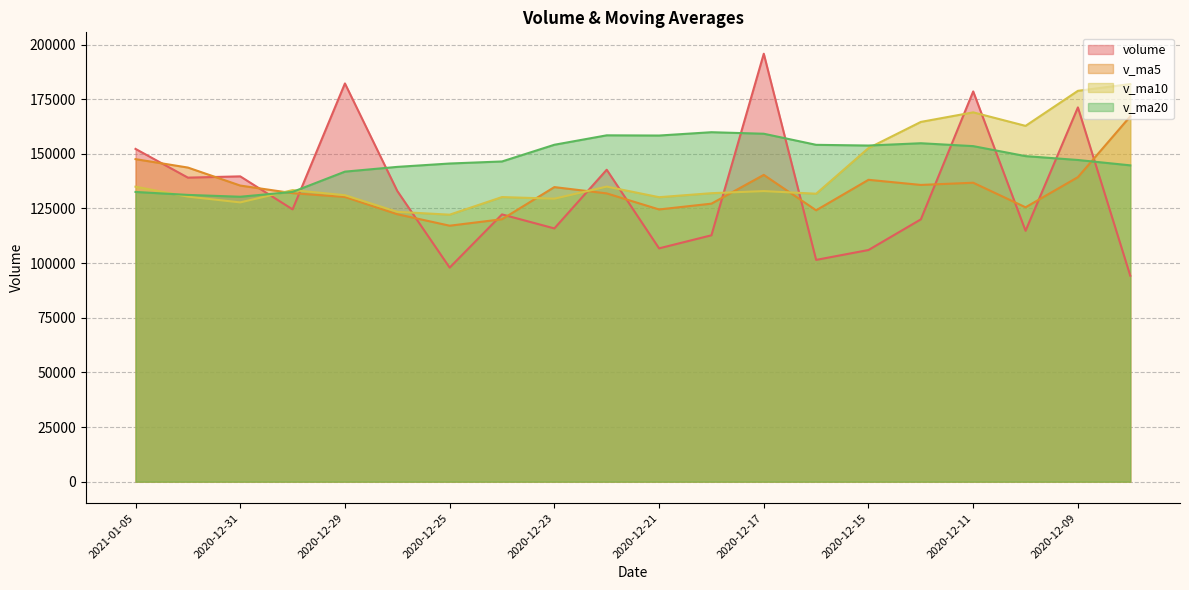

What is the sum of the v_ma10 values at 2020-12-09 and 2020-12-15?

331461.8